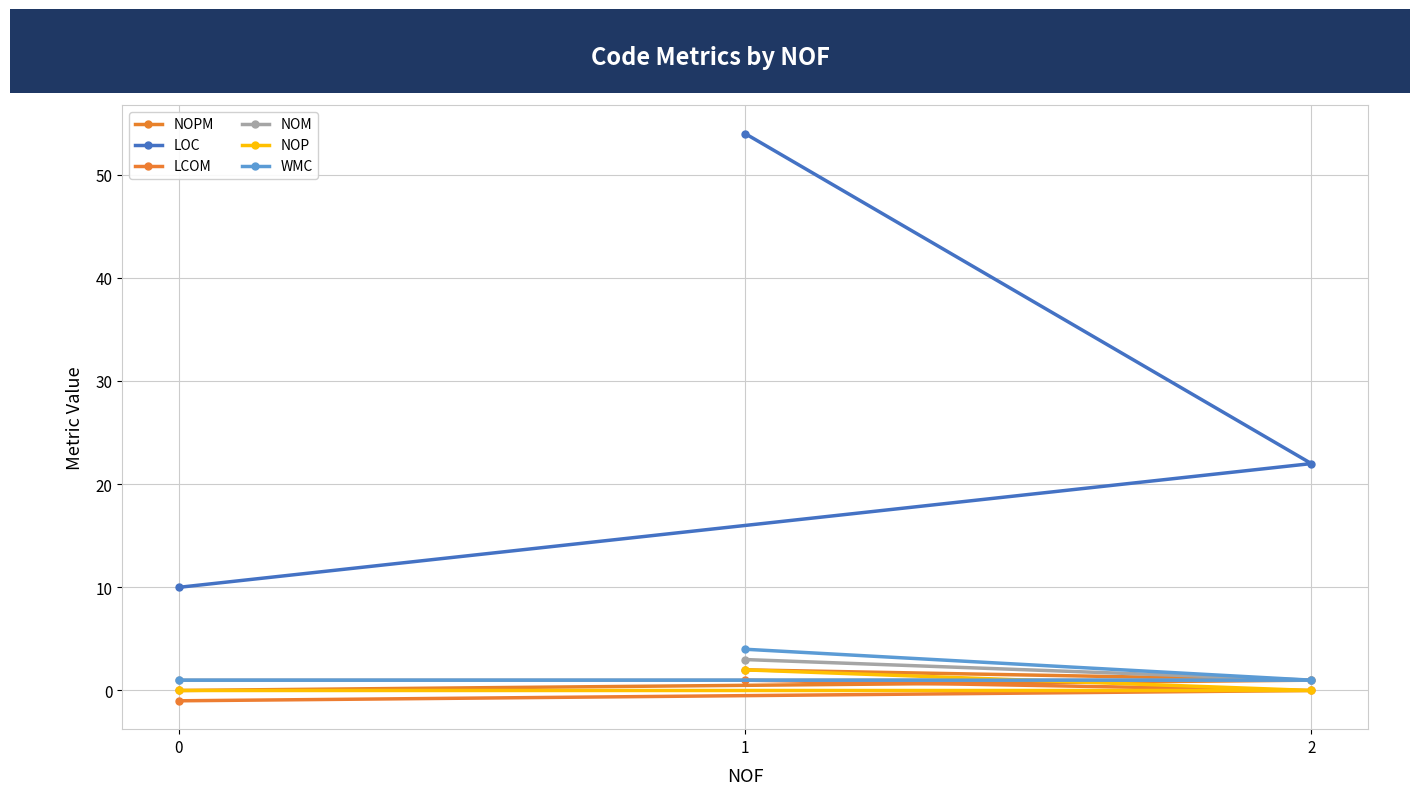

The value of NOM at 1 is 3. True or false?

True